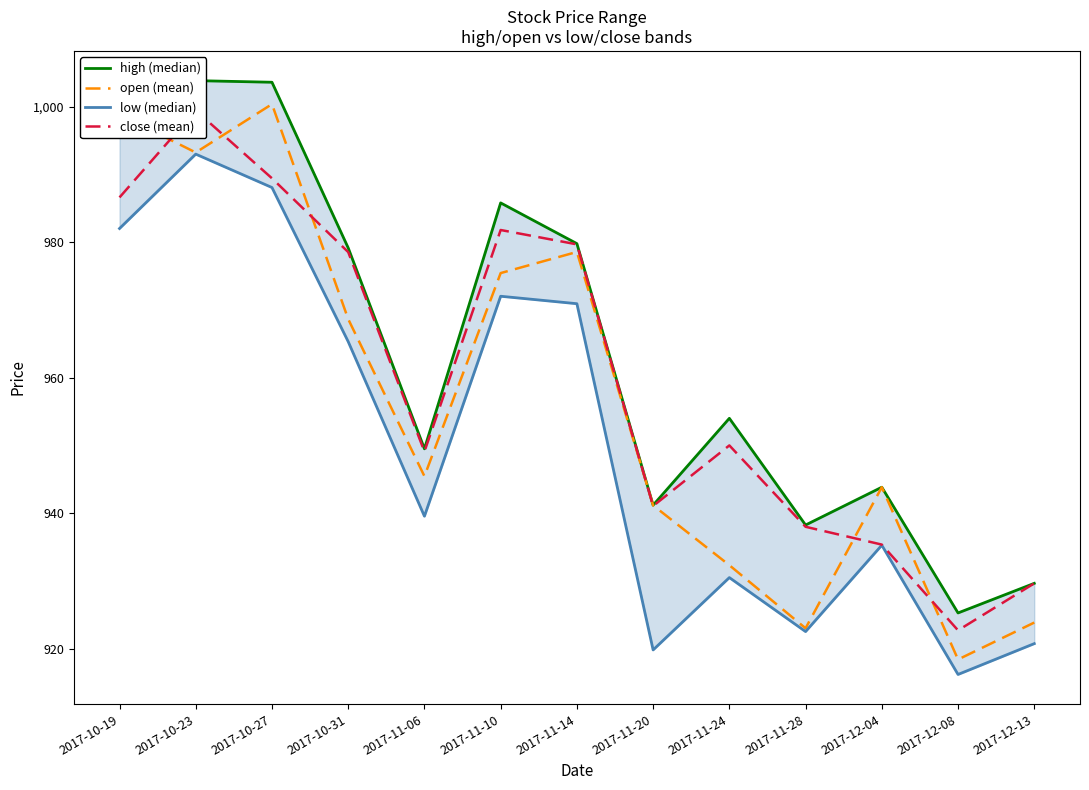

Which has a higher value, 2017-12-08 or 2017-10-27?

2017-10-27